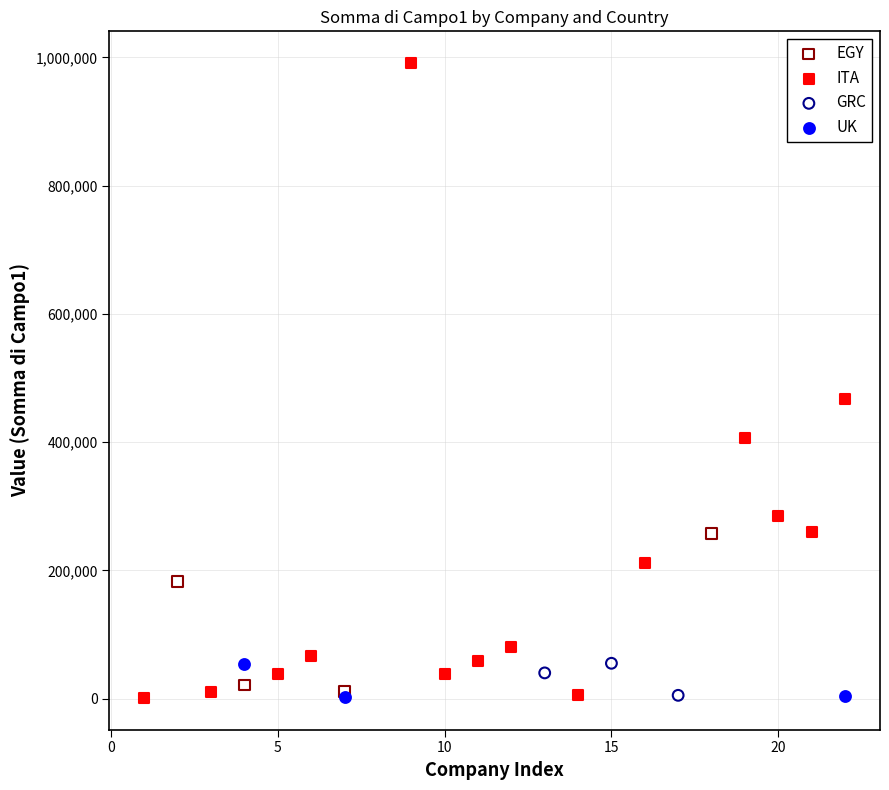

Which series has the widest spread of Y values?

ITA